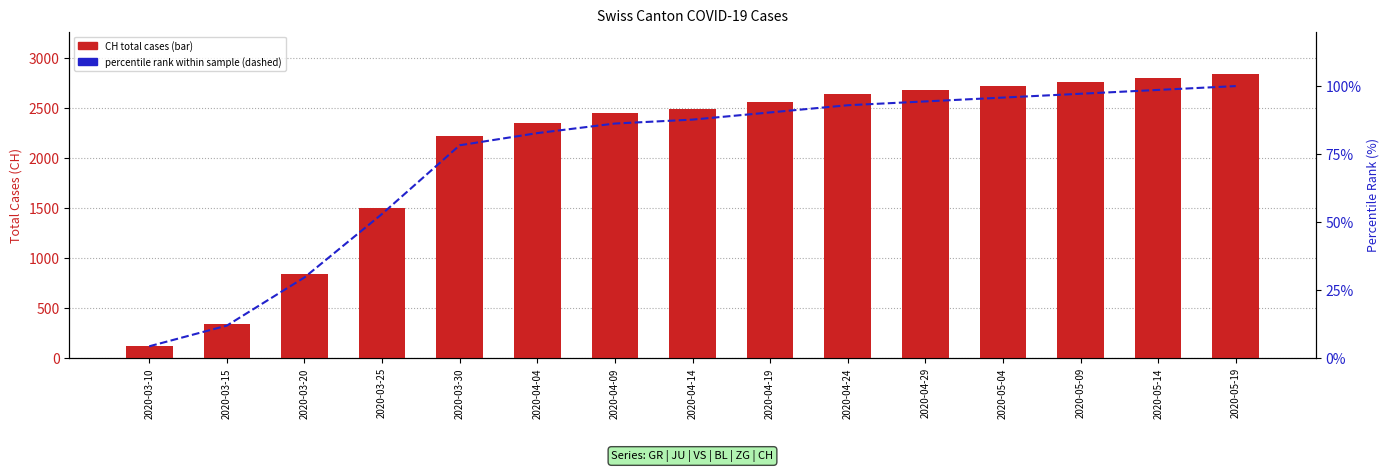

What position from the right is 2020-04-19?

7